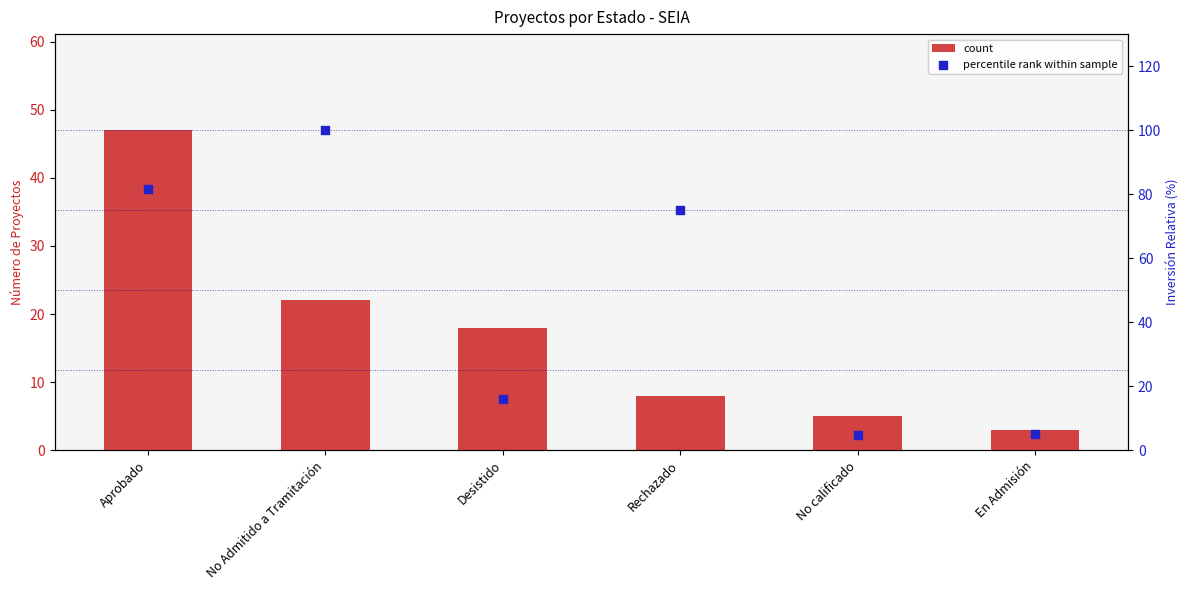

Which series reaches the maximum Y coordinate?

percentile rank within sample